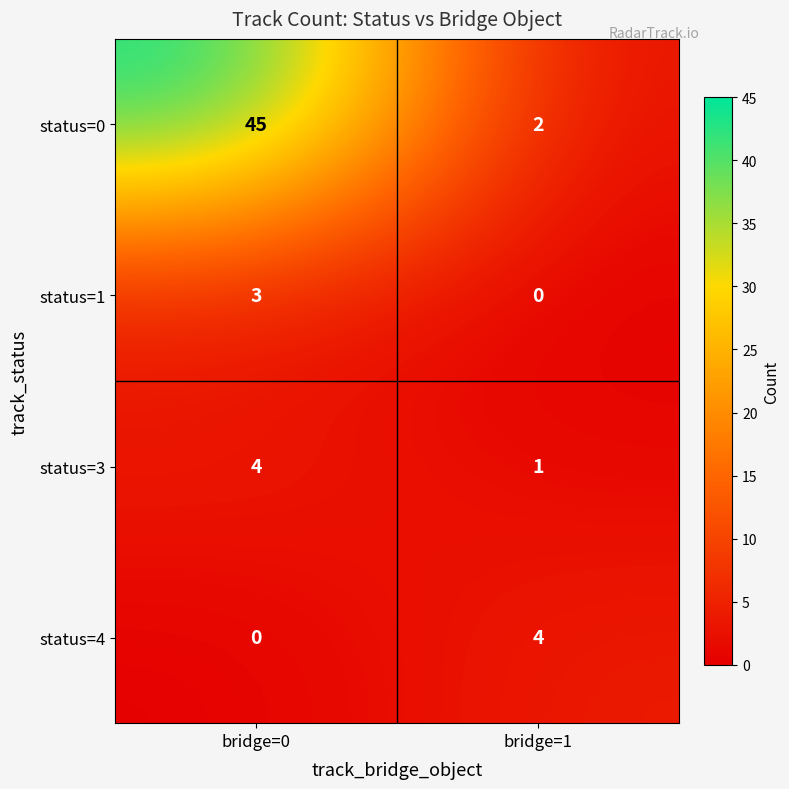

What is the total value across all series at bridge=0?

52